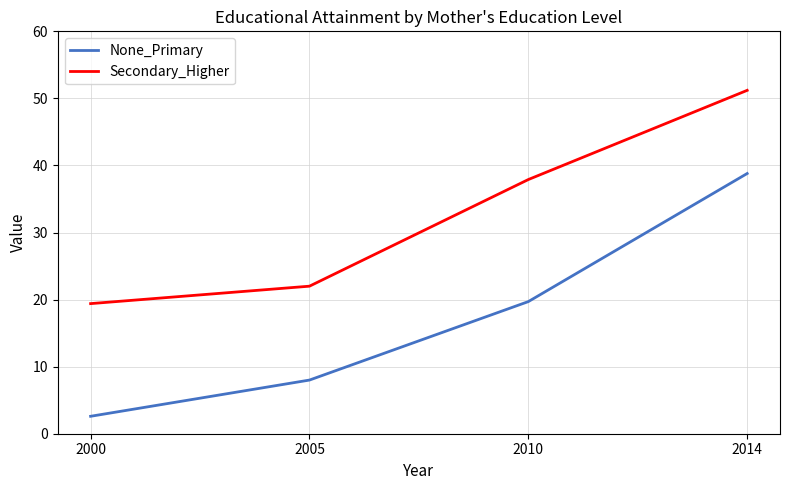

List the series in order of their peak value, lowest first.

None_Primary, Secondary_Higher